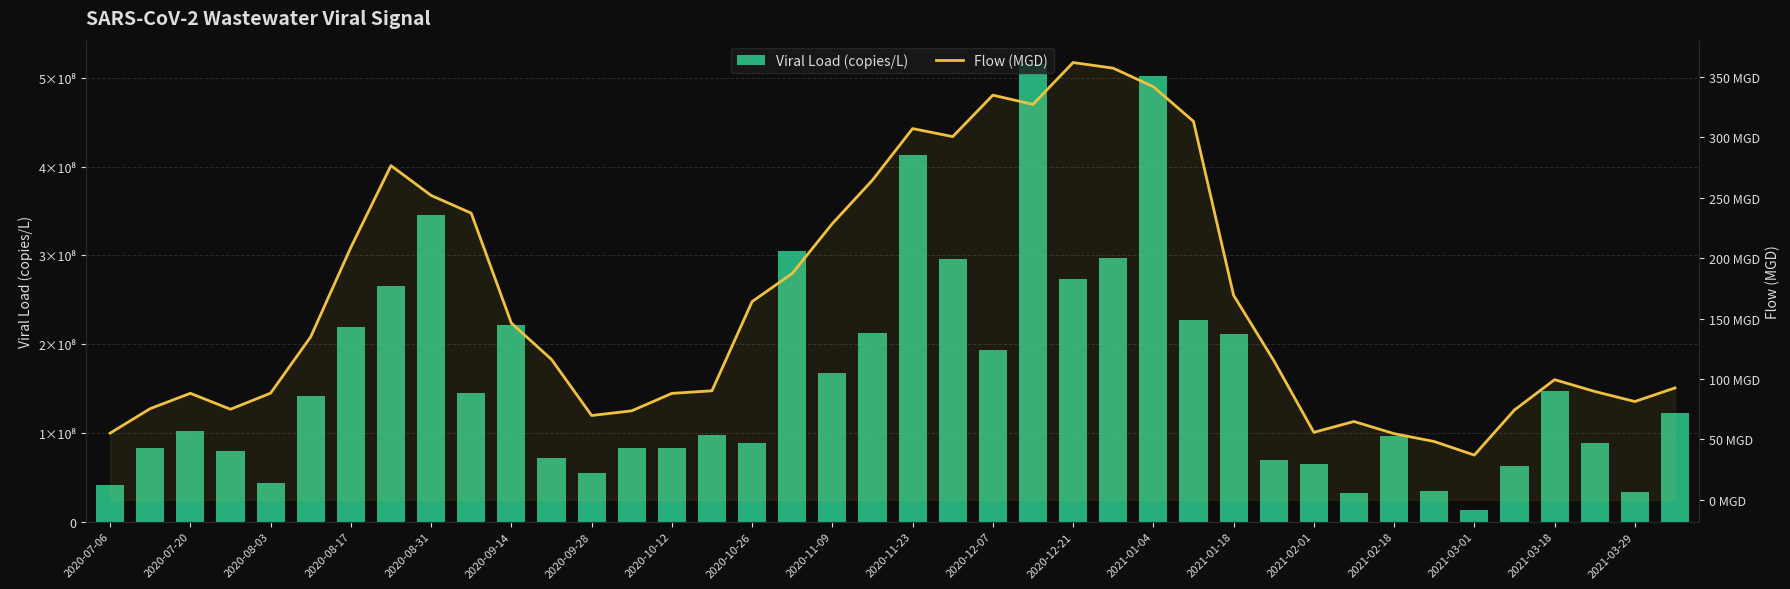

What are all the series names shown in the legend?

Viral Load (copies/L), Flow (MGD)